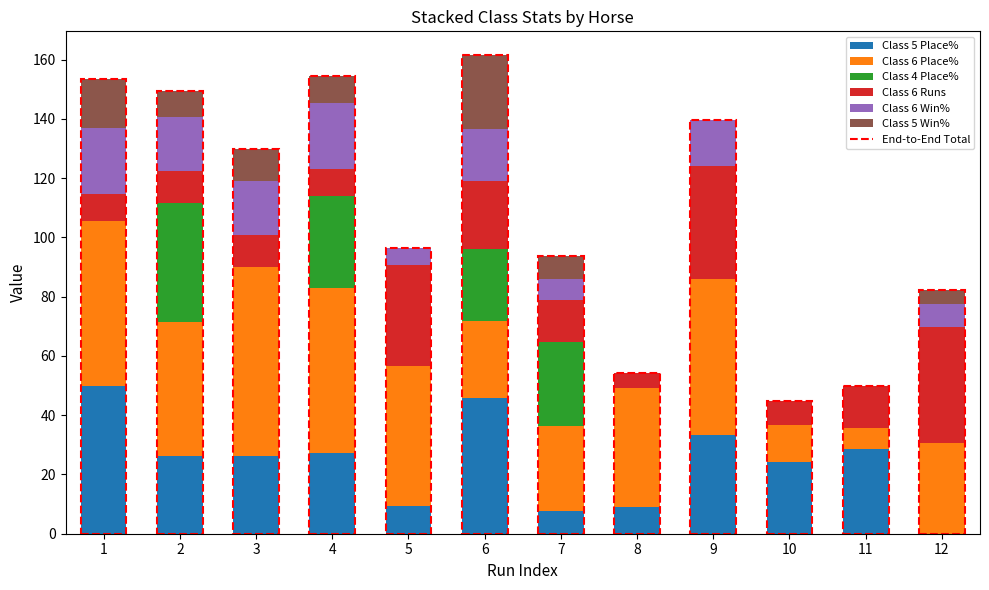

Does the chart contain stacked bars?

Yes